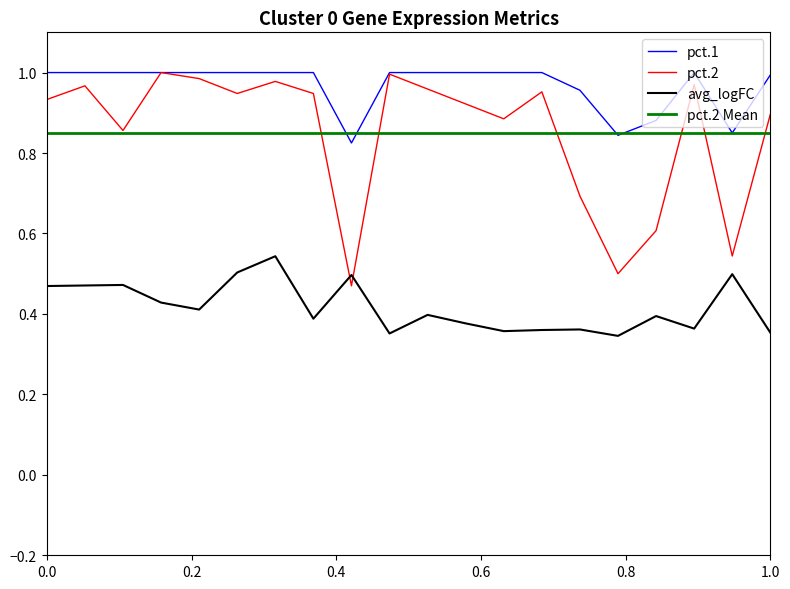

What is the difference between the maximum and minimum values in the avg_logFC series?

0.2